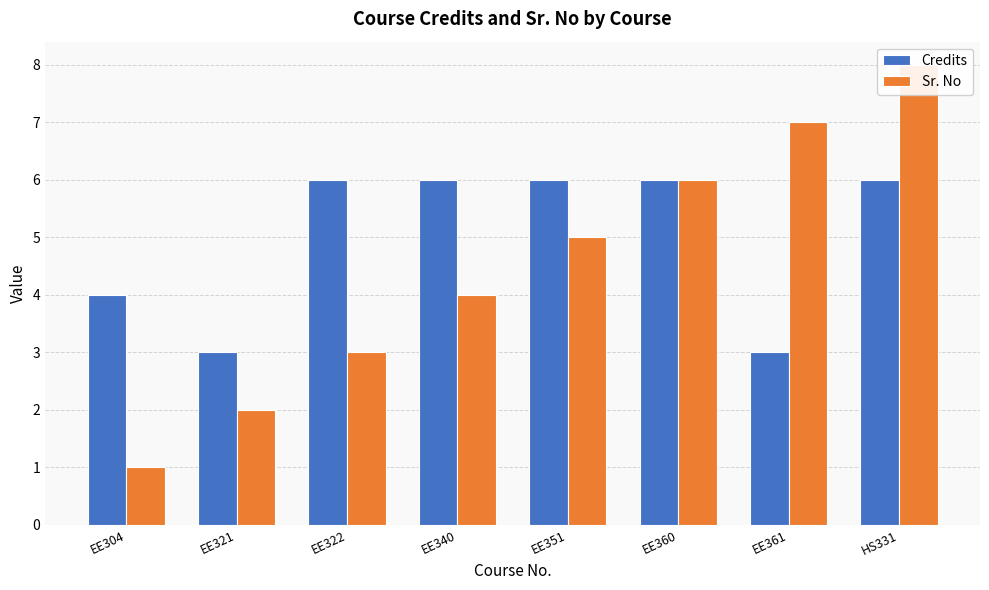

What are all the series names shown in the legend?

Credits, Sr. No